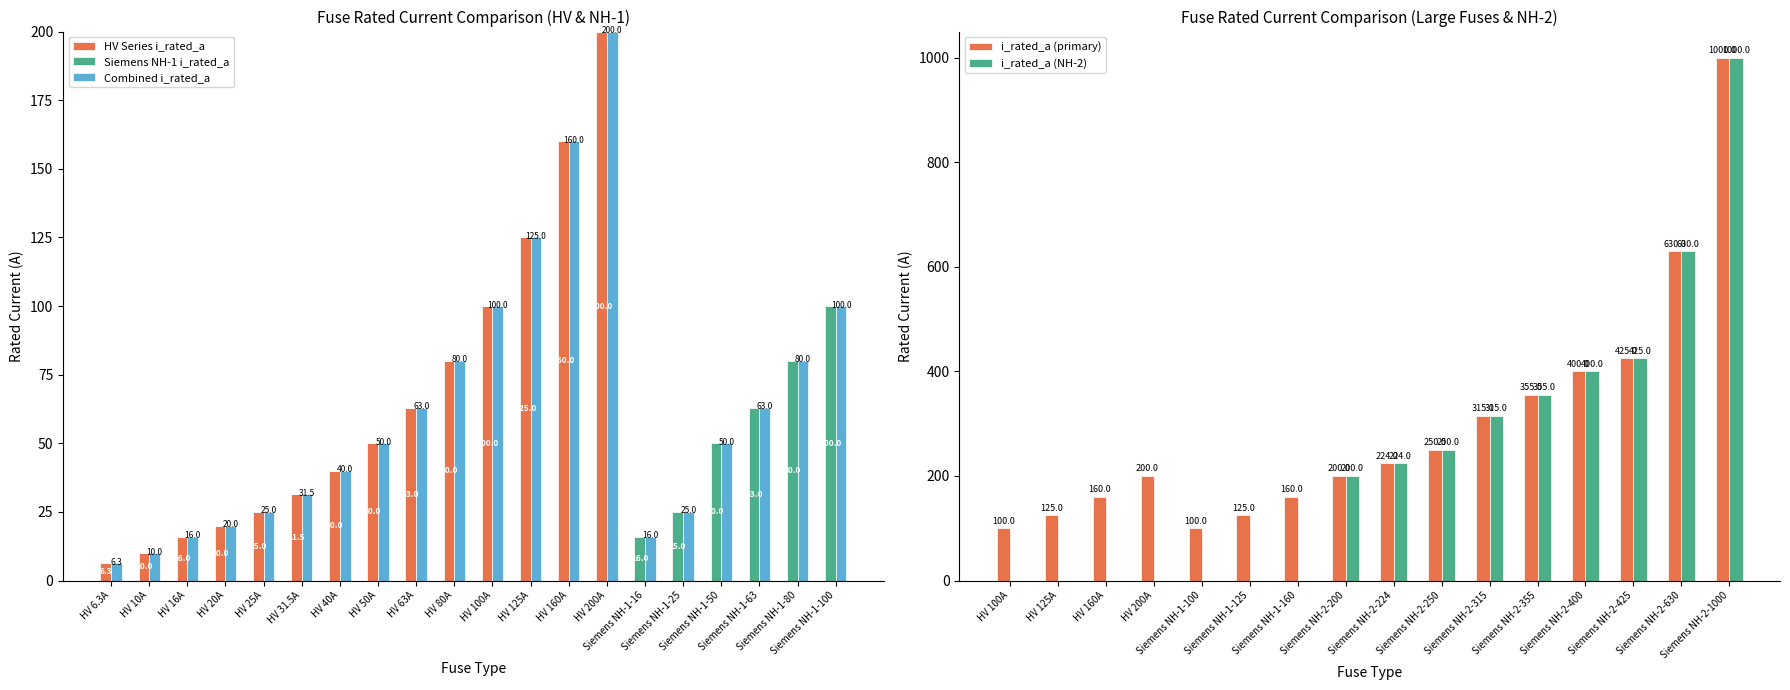

What is the sum of all Combined i_rated_a values?

1260.8